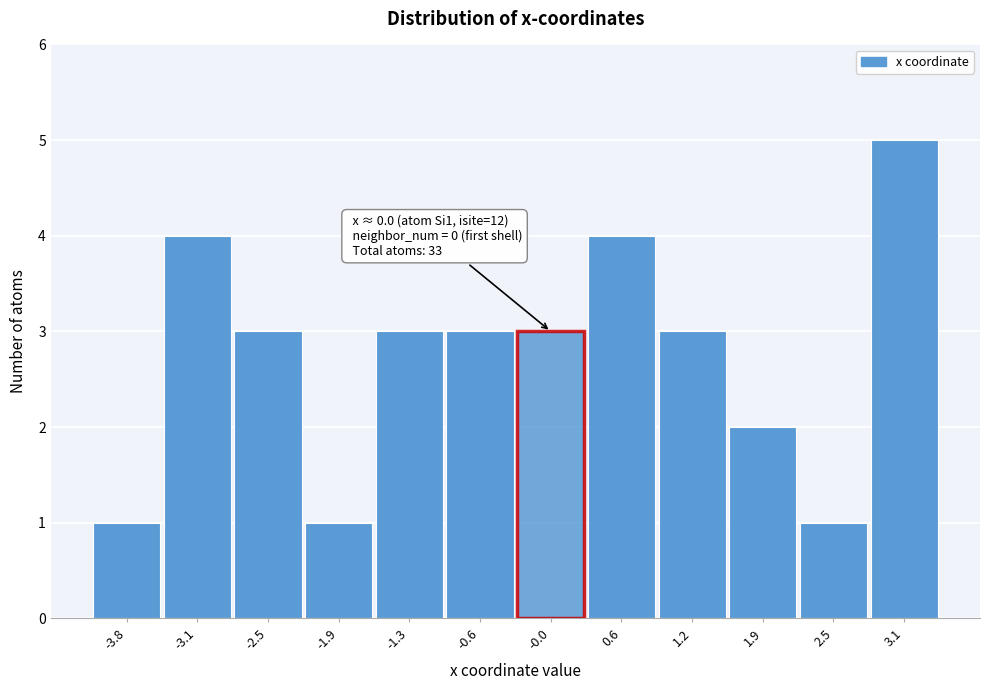

Reading left to right, transcribe all the data shown in this chart.

-3.8=1	-3.1=4	-2.5=3	-1.9=1	-1.3=3	-0.6=3	0.6=4	1.2=3	1.9=2	2.5=1	3.1=5